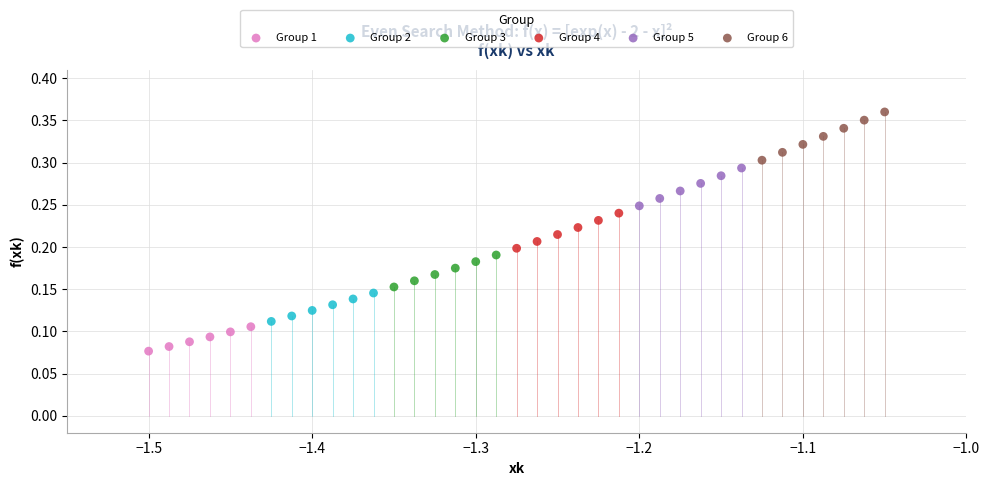

Which series reaches the maximum Y coordinate?

Group 6